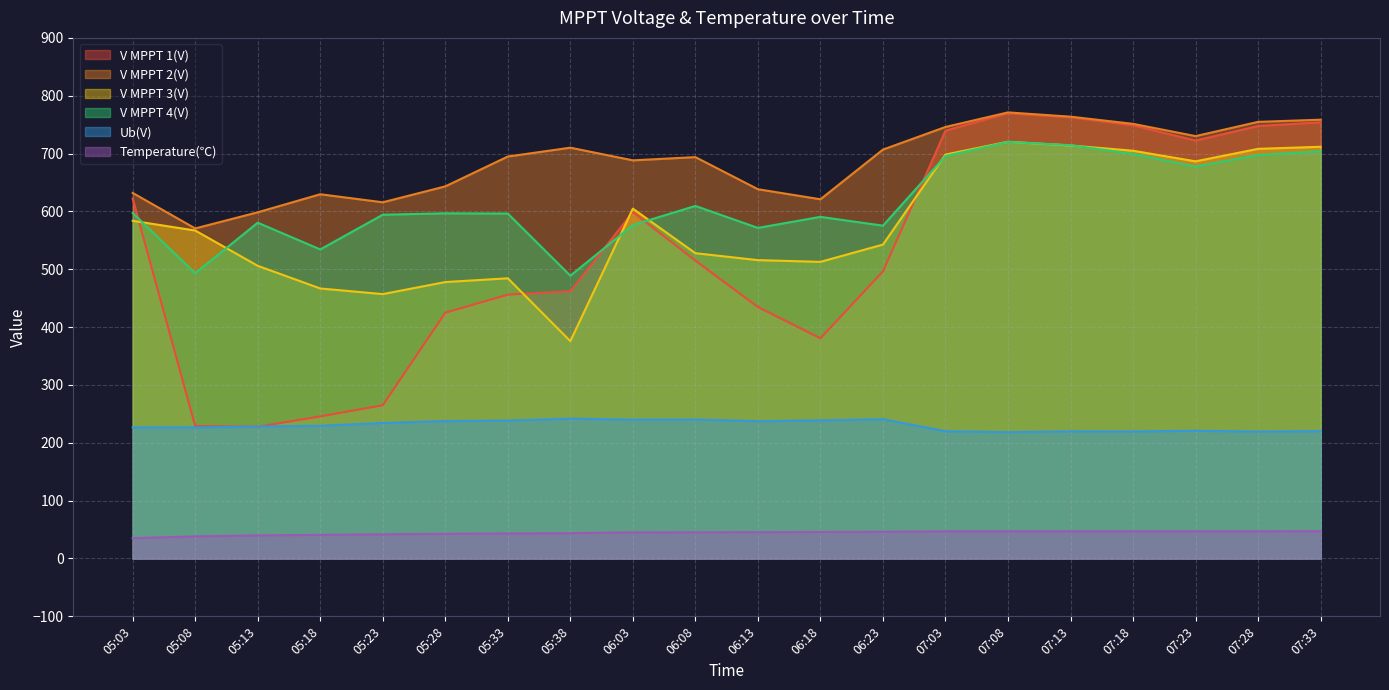

What is the total value across all series at 06:18?

2389.8